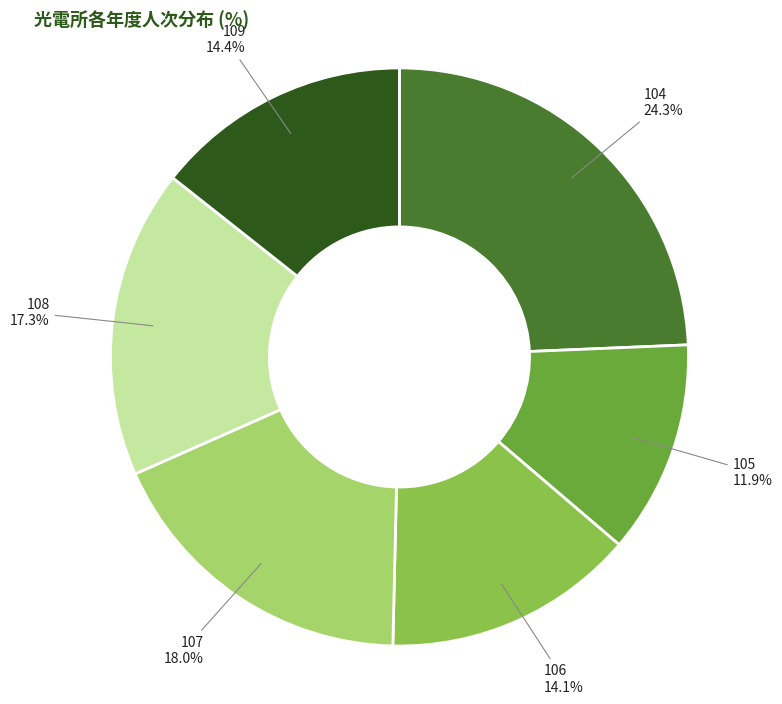

Does any single category account for the majority?

No